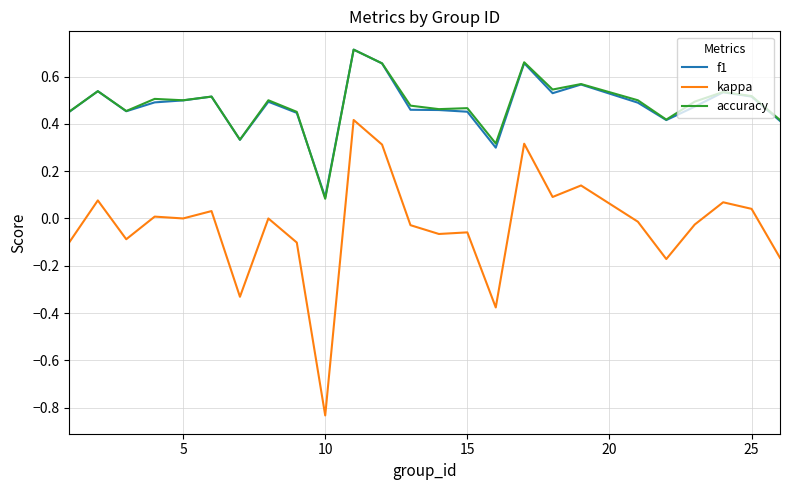

True or false: kappa and accuracy cross at least once.

False